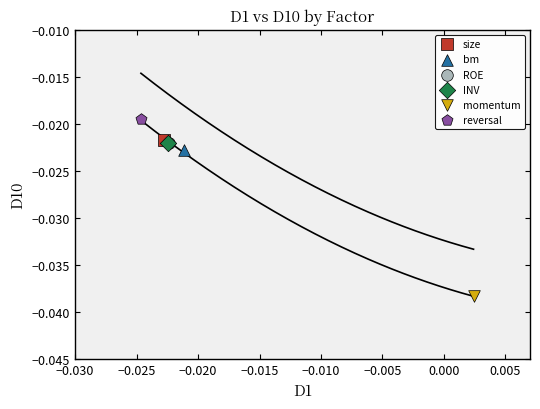

What are all the series names shown in the legend?

size, bm, ROE, INV, momentum, reversal